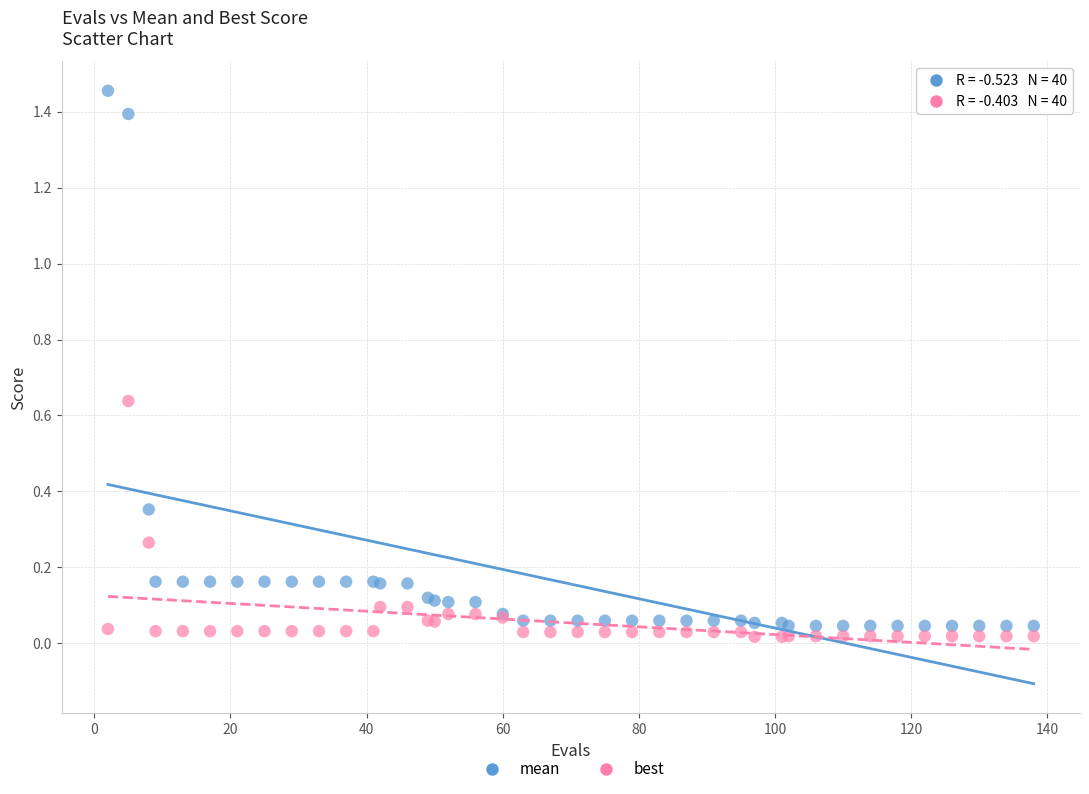

Which series has the largest Y range (max minus min)?

mean